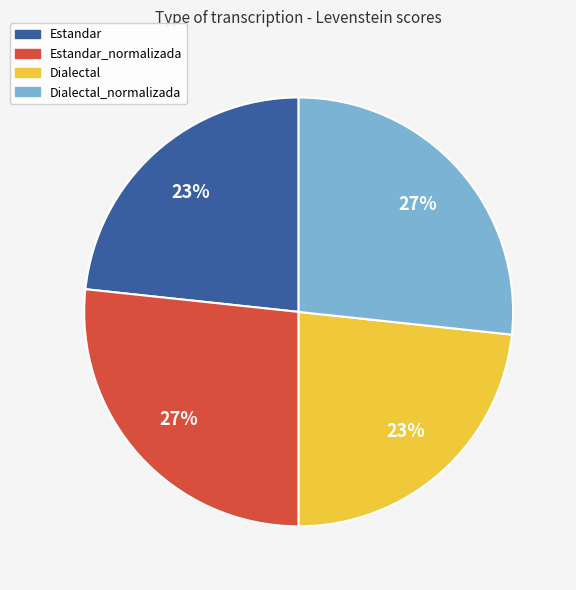

To the nearest percent, what percentage of the pie is Dialectal_normalizada?

27%